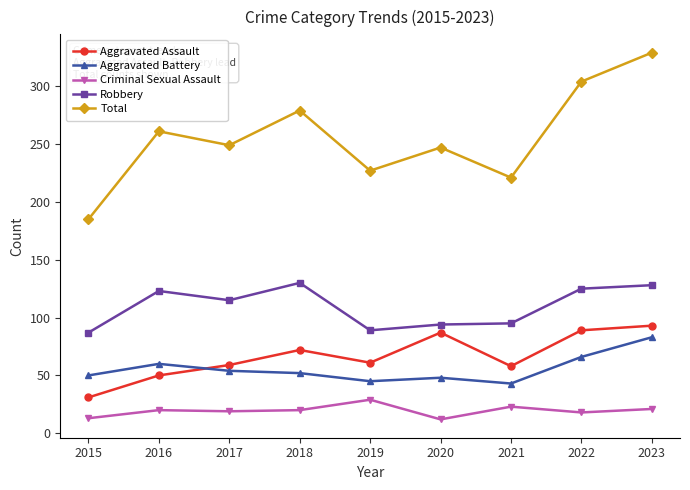

What is the difference between the maximum and second lowest values in the Criminal Sexual Assault series?

16